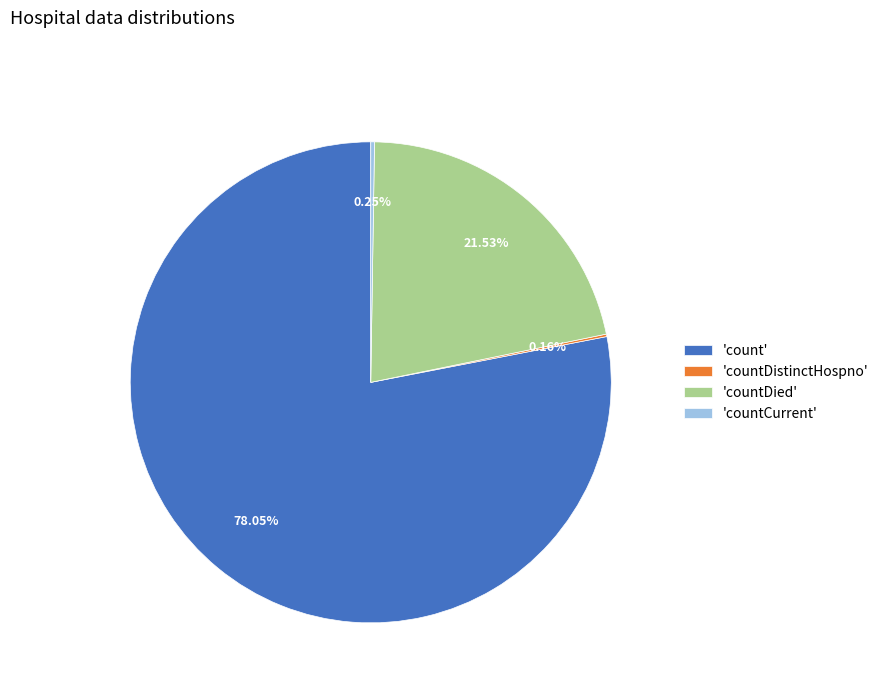

To the nearest percent, what is the difference between the largest and smallest slice percentages?

78%